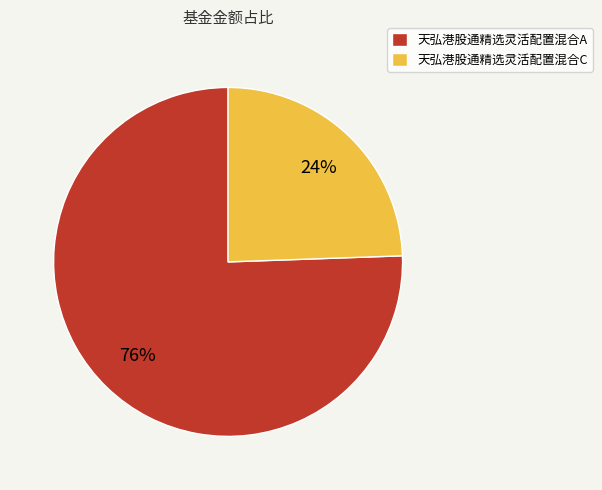

Combined, do 天弘港股通精选灵活配置混合A and 天弘港股通精选灵活配置混合C account for over 50%?

Yes